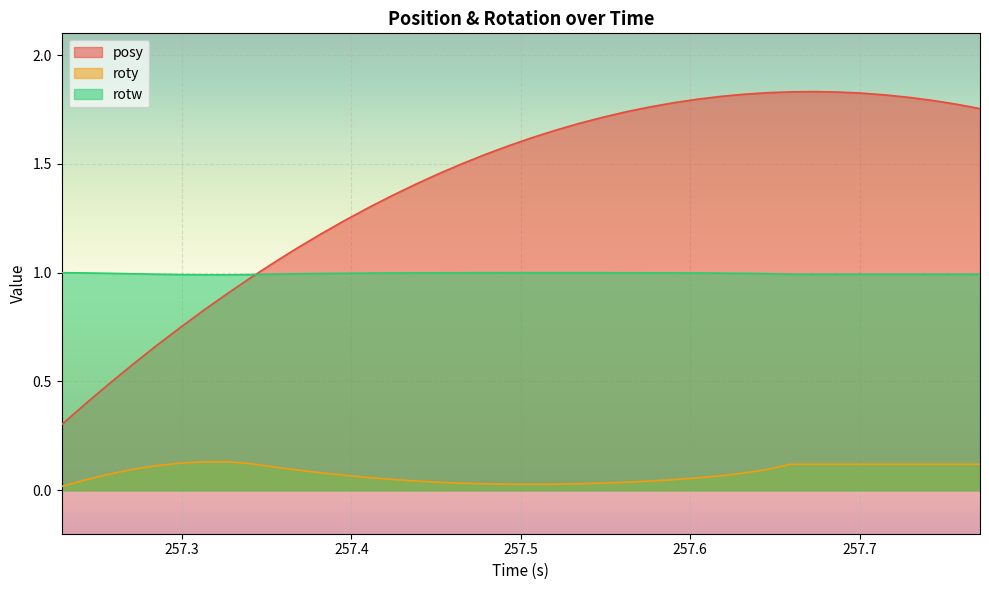

How many lines are shown in the chart?

3